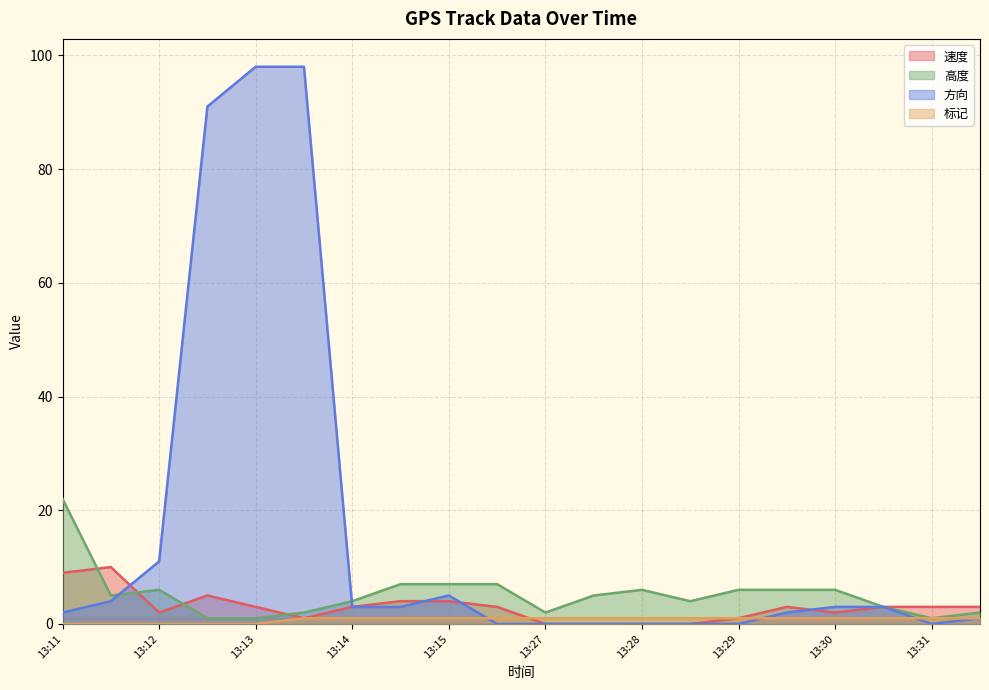

Which series changed the most between 13:11 and 13:12?

高度